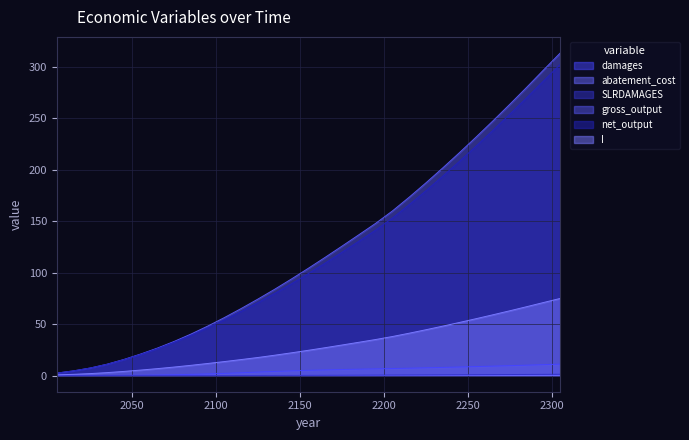

Does the chart display data point markers on the line(s)?

No